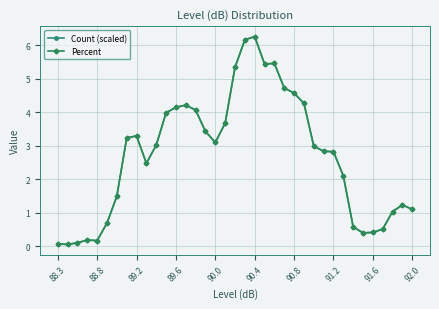

What is the greatest value displayed?

6.3